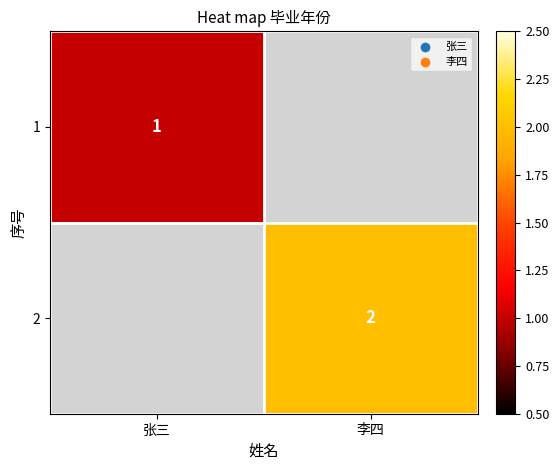

The value of 2 at 李四 is 1. True or false?

False